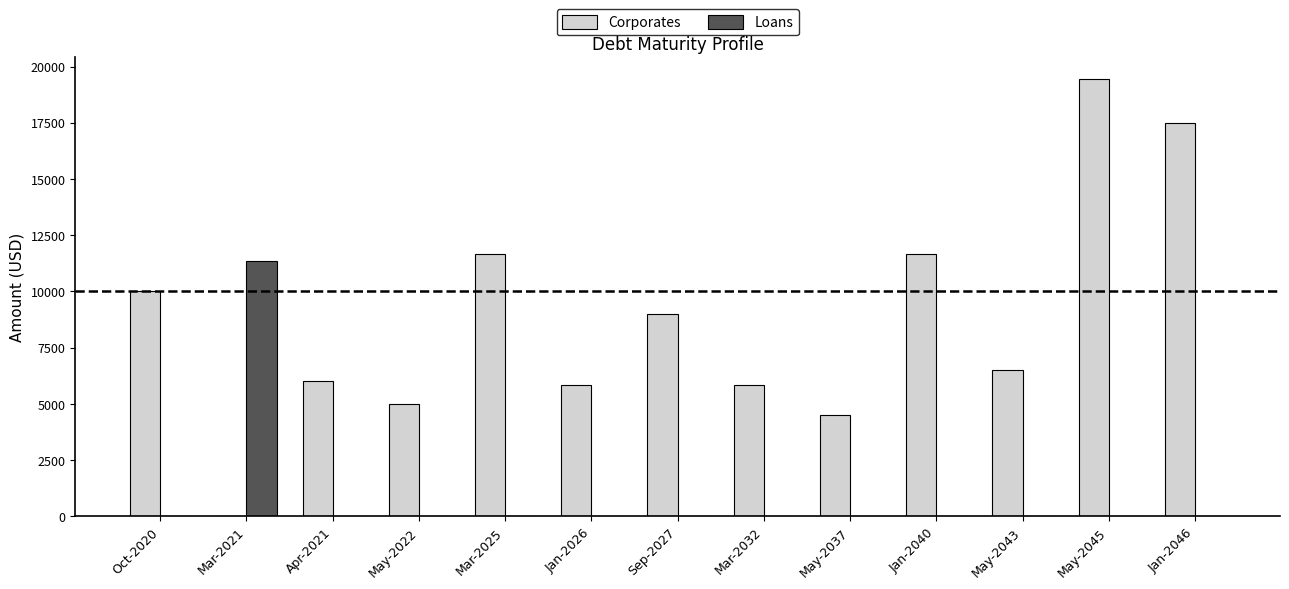

How many categories are shown in the chart?

13